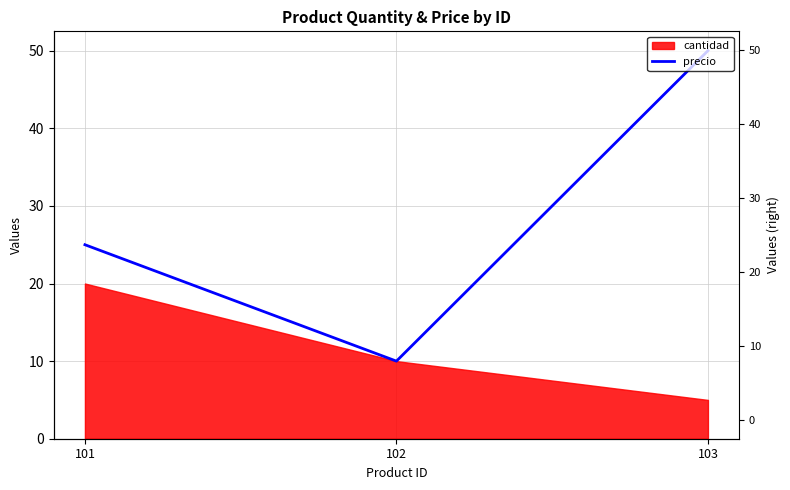

How many values are between 10 and 50?

3